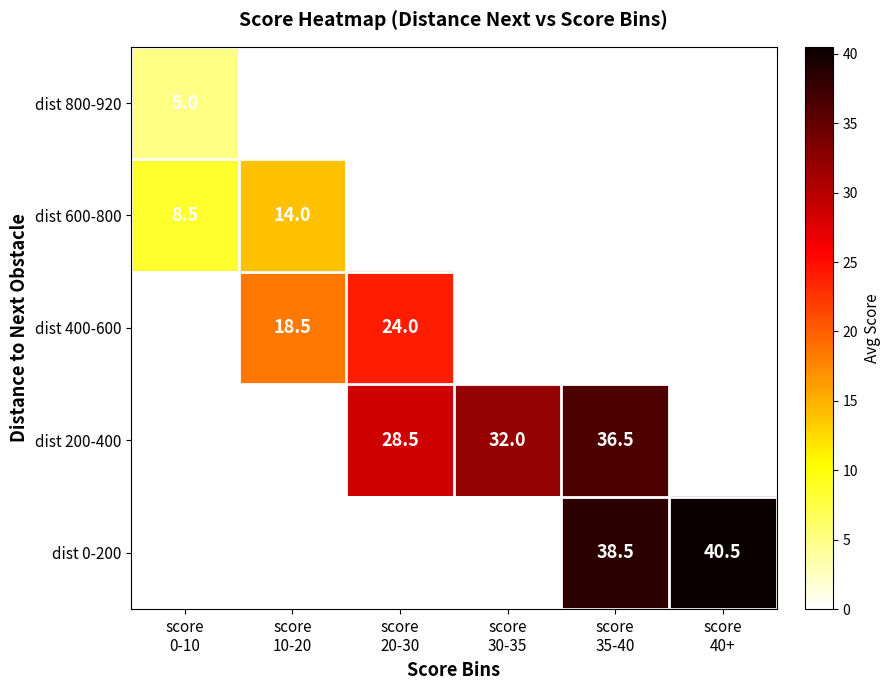

How many data points in dist 200-400 are above 32?

1